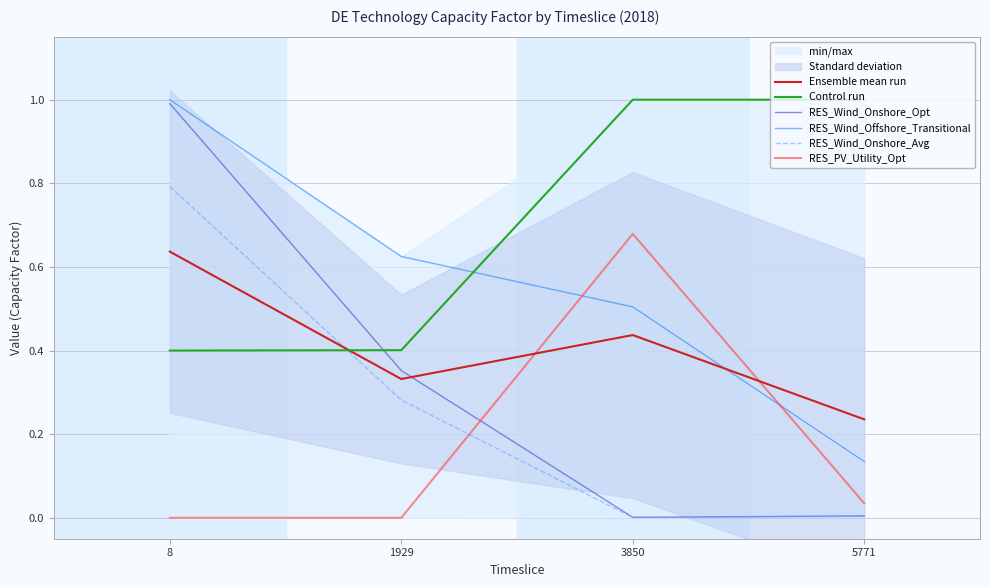

What are all the series names shown in the legend?

Ensemble mean run, Control run, RES_Wind_Onshore_Opt, RES_Wind_Offshore_Transitional, RES_Wind_Onshore_Avg, RES_PV_Utility_Opt